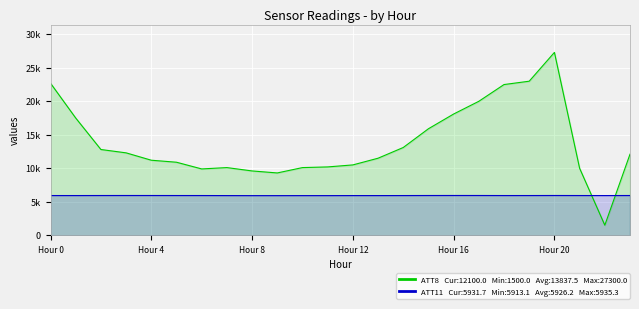

How many interior local valleys does the ATT11 series have?

6